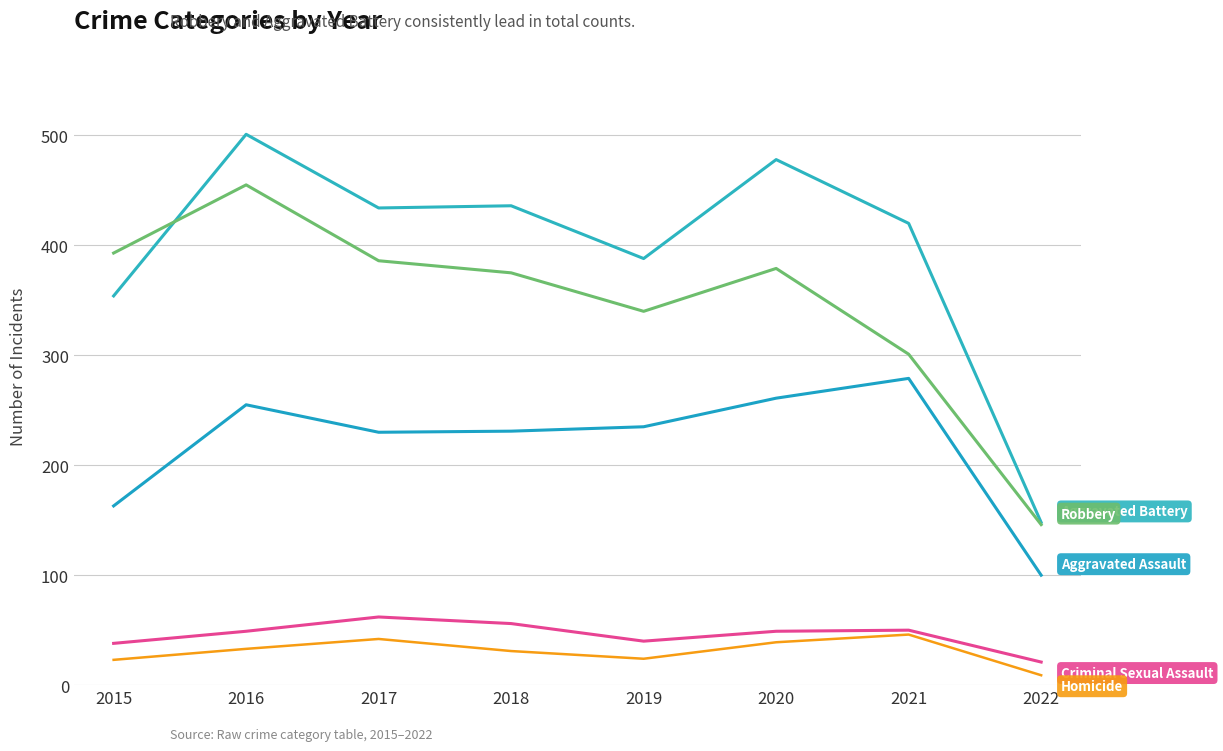

How many lines are shown in the chart?

5